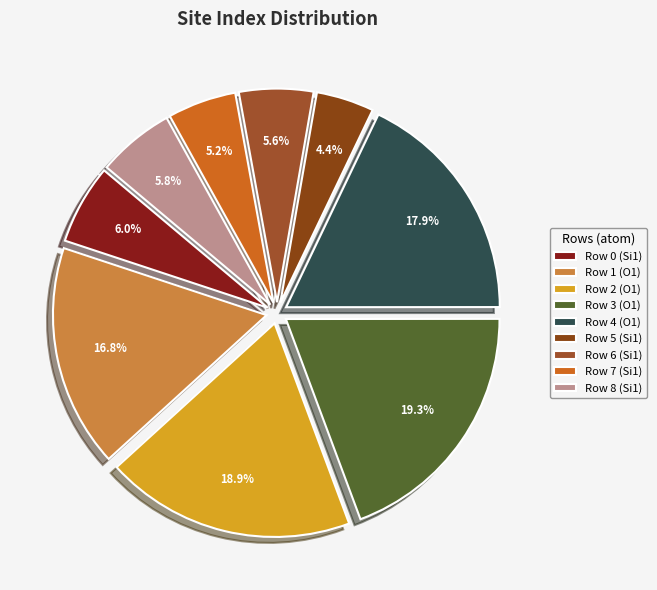

What is the ratio of the value at Row 0 (Si1) to the value at Row 7 (Si1)?

1.2